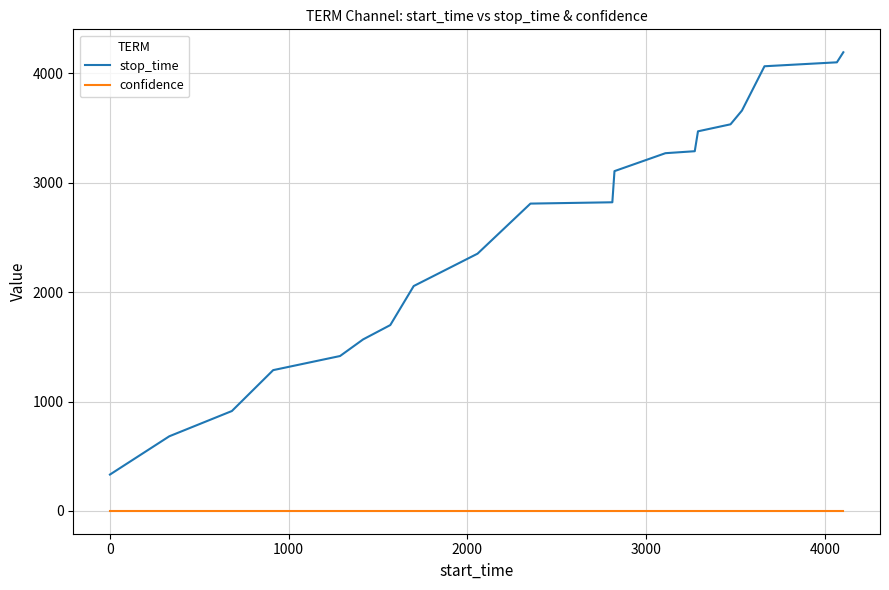

What is the sum of all stop_time values?

50633.0